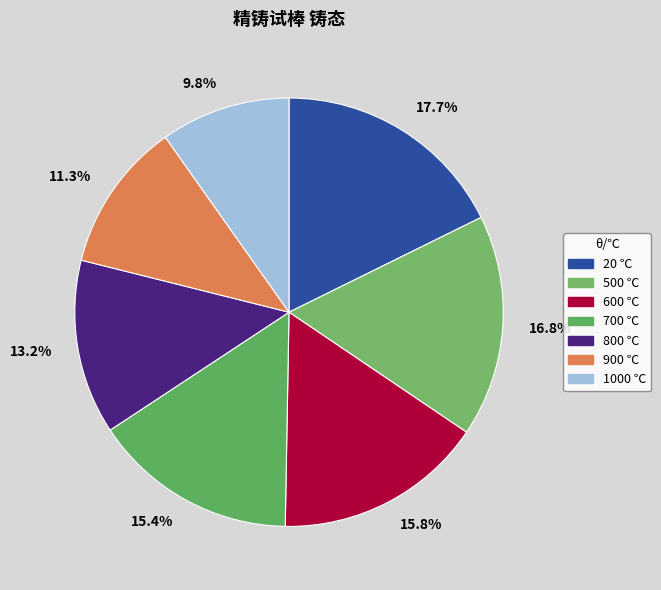

Which slice is the smallest?

9.8%